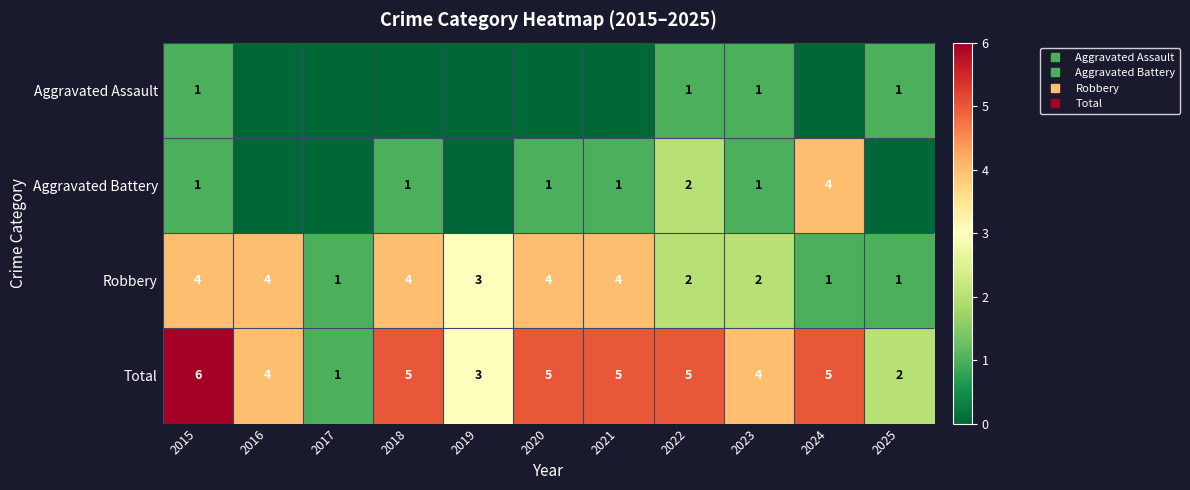

At 2022, list the series in order from largest to smallest.

Total, Aggravated Battery, Robbery, Aggravated Assault